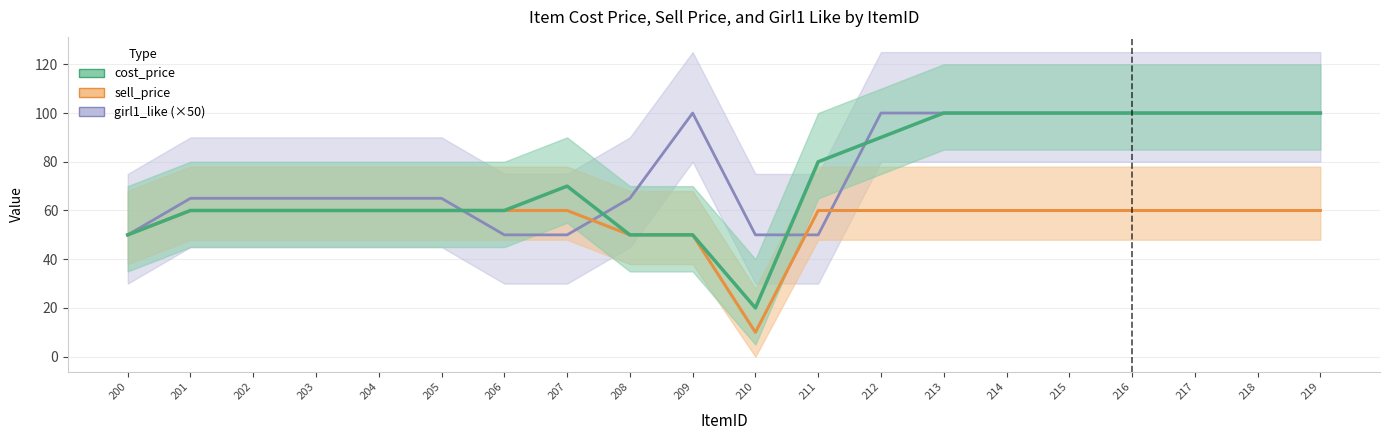

Where is the first local minimum for sell_price?

210